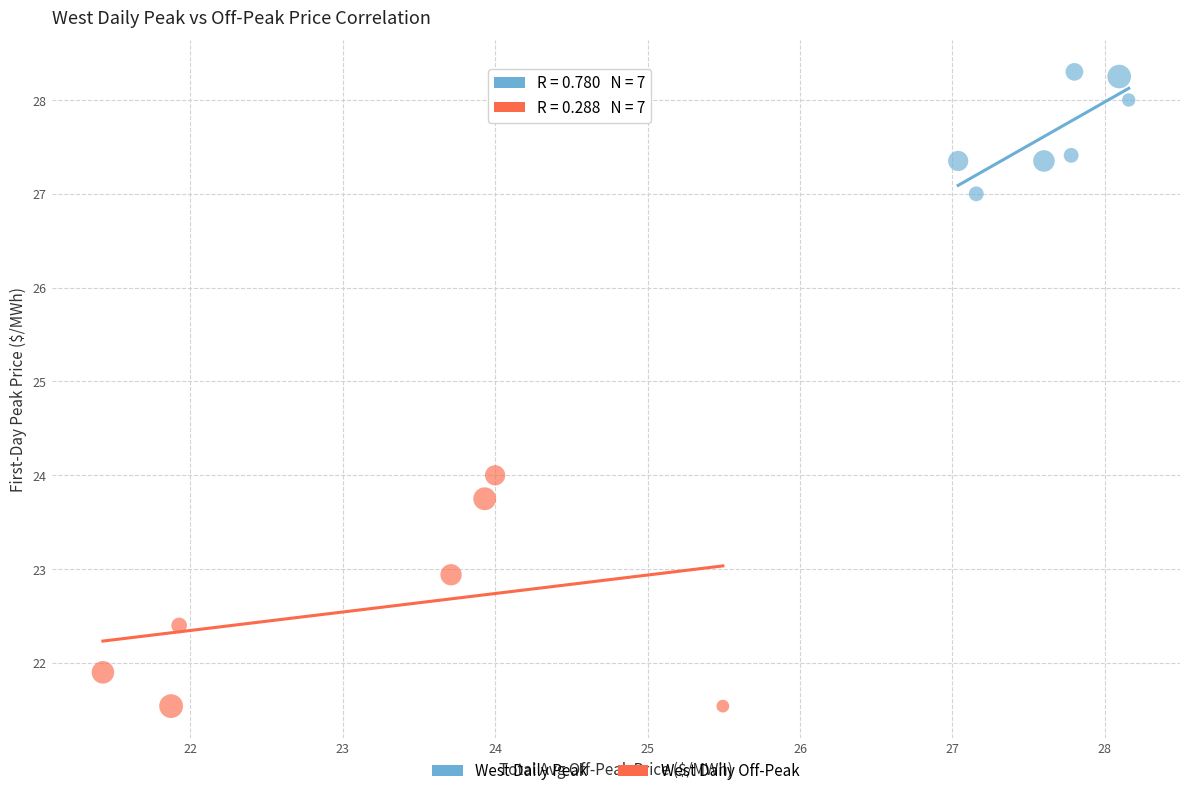

Which series contains the lowest Y value?

West Daily Off-Peak